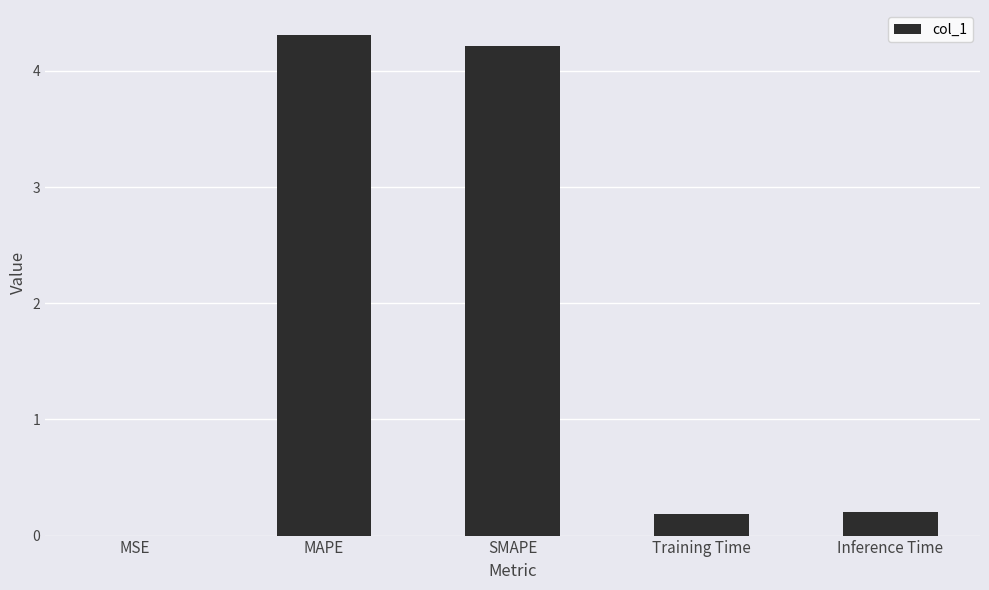

True or false: the data shows 3.0 at SMAPE.

False